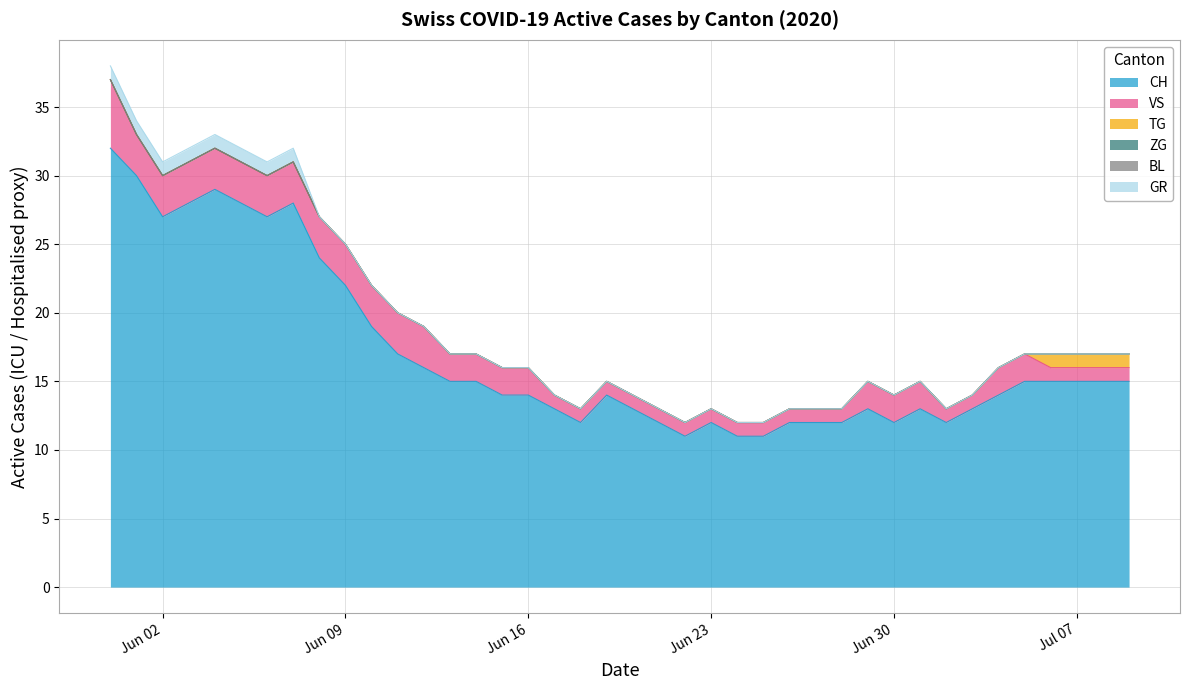

What is the maximum value for TG?

1